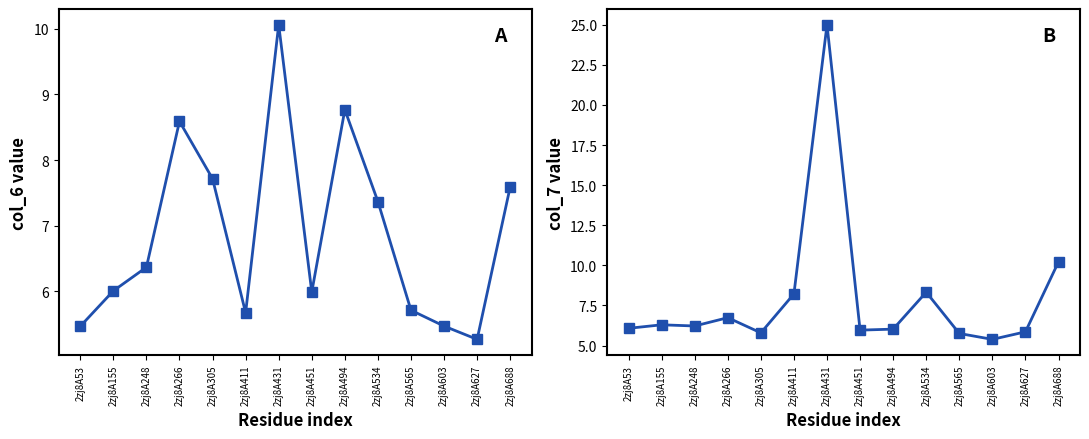

At which label is col_7 closest to 15?

2zj8A688